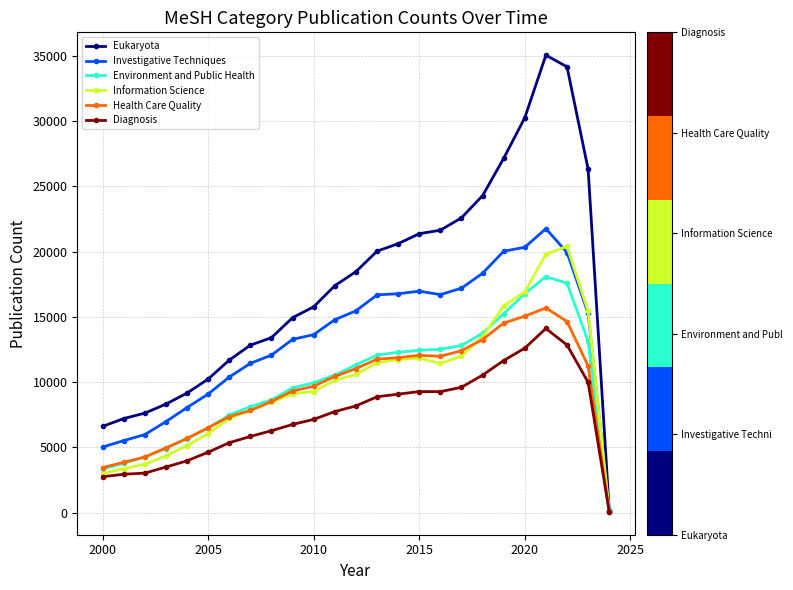

What is the maximum value shown in the chart?

35031